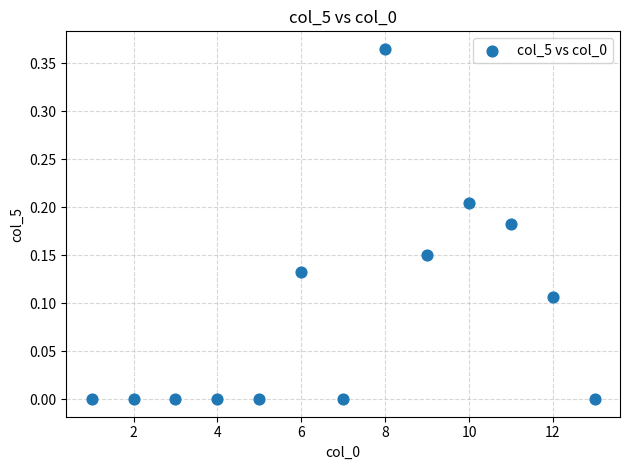

What is the range of X values (max minus min)?

12.0